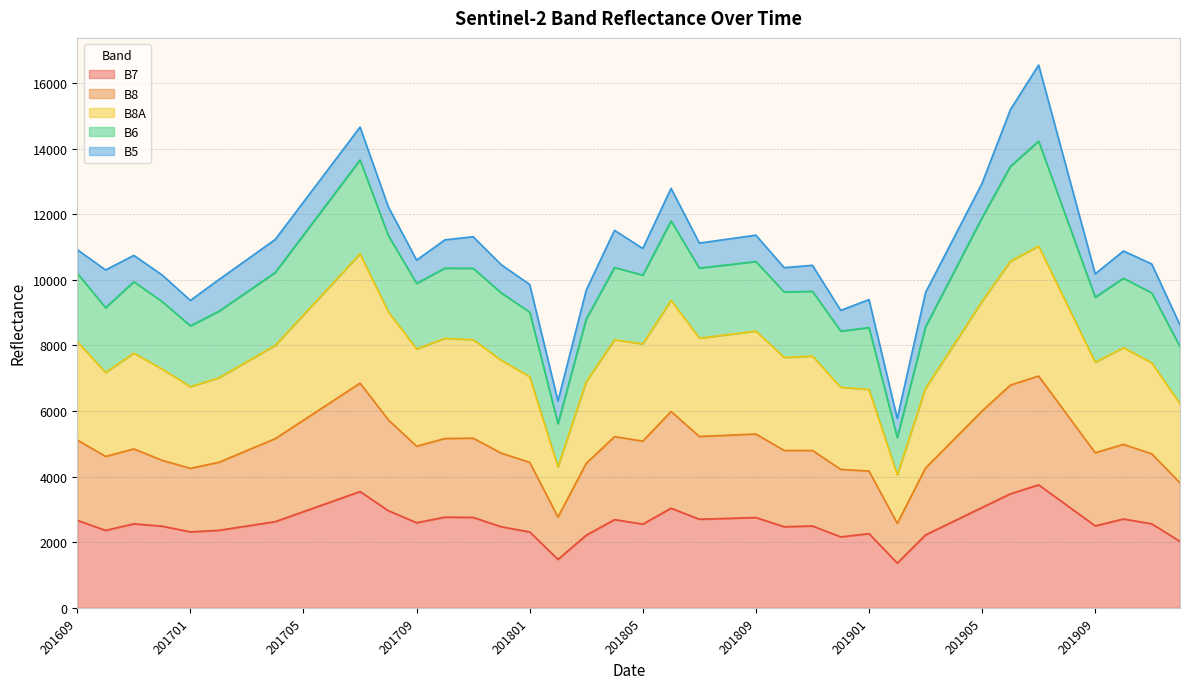

What is the lowest value of the B7 series?

1365